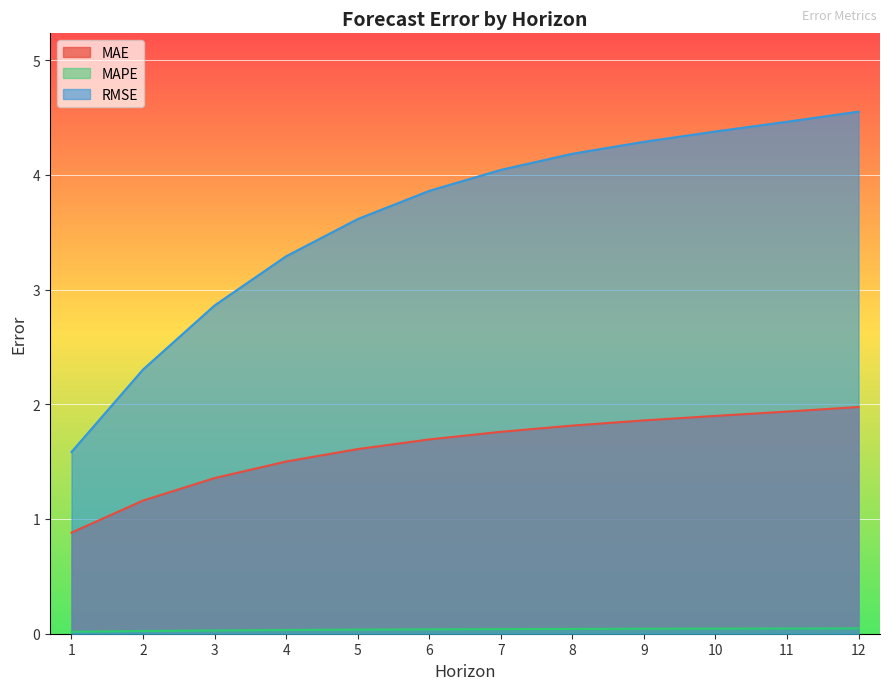

Where is MAPE nearest to the value 0?

1